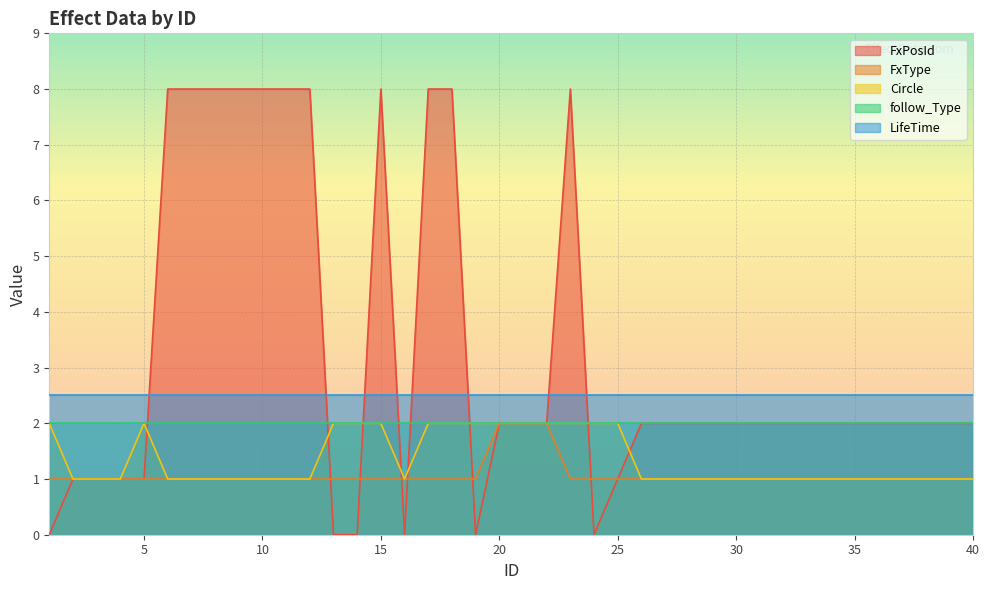

Where do Circle and FxPosId first cross each other?

5 and 6